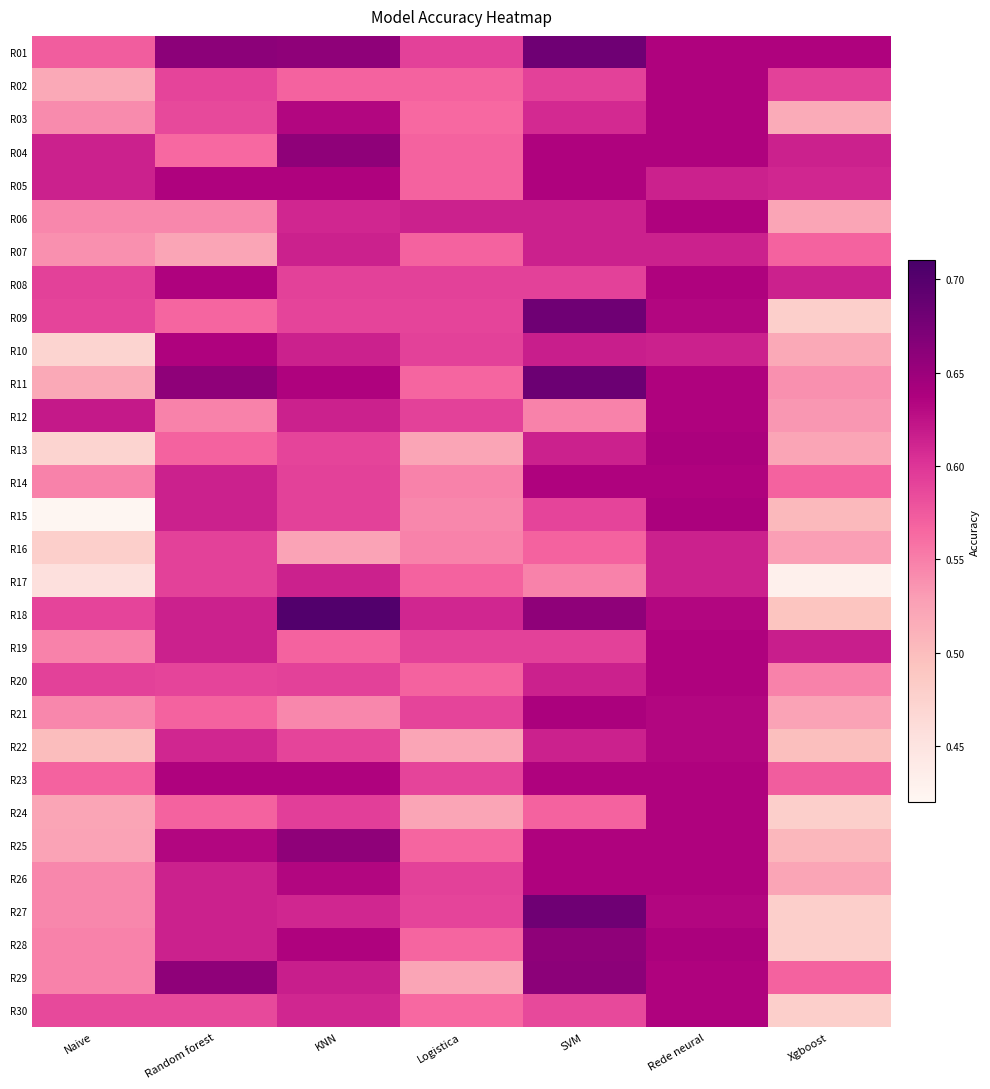

Reading right to left, what are all the values shown in this chart?

R01: Xgboost=0.6	Rede neural=0.6	SVM=0.7	Logistica=0.6	KNN=0.7	Random forest=0.7	Naive=0.6
R02: Xgboost=0.6	Rede neural=0.6	SVM=0.6	Logistica=0.6	KNN=0.6	Random forest=0.6	Naive=0.5
R03: Xgboost=0.5	Rede neural=0.6	SVM=0.6	Logistica=0.6	KNN=0.6	Random forest=0.6	Naive=0.5
R04: Xgboost=0.6	Rede neural=0.6	SVM=0.6	Logistica=0.6	KNN=0.7	Random forest=0.6	Naive=0.6
R05: Xgboost=0.6	Rede neural=0.6	SVM=0.6	Logistica=0.6	KNN=0.6	Random forest=0.6	Naive=0.6
R06: Xgboost=0.5	Rede neural=0.6	SVM=0.6	Logistica=0.6	KNN=0.6	Random forest=0.5	Naive=0.5
R07: Xgboost=0.6	Rede neural=0.6	SVM=0.6	Logistica=0.6	KNN=0.6	Random forest=0.5	Naive=0.5
R08: Xgboost=0.6	Rede neural=0.6	SVM=0.6	Logistica=0.6	KNN=0.6	Random forest=0.6	Naive=0.6
R09: Xgboost=0.5	Rede neural=0.6	SVM=0.7	Logistica=0.6	KNN=0.6	Random forest=0.6	Naive=0.6
R10: Xgboost=0.5	Rede neural=0.6	SVM=0.6	Logistica=0.6	KNN=0.6	Random forest=0.6	Naive=0.5
R11: Xgboost=0.5	Rede neural=0.6	SVM=0.7	Logistica=0.6	KNN=0.6	Random forest=0.7	Naive=0.5
R12: Xgboost=0.5	Rede neural=0.6	SVM=0.5	Logistica=0.6	KNN=0.6	Random forest=0.5	Naive=0.6
R13: Xgboost=0.5	Rede neural=0.6	SVM=0.6	Logistica=0.5	KNN=0.6	Random forest=0.6	Naive=0.5
R14: Xgboost=0.6	Rede neural=0.6	SVM=0.6	Logistica=0.5	KNN=0.6	Random forest=0.6	Naive=0.5
R15: Xgboost=0.5	Rede neural=0.6	SVM=0.6	Logistica=0.5	KNN=0.6	Random forest=0.6	Naive=0.4
R16: Xgboost=0.5	Rede neural=0.6	SVM=0.6	Logistica=0.5	KNN=0.5	Random forest=0.6	Naive=0.5
R17: Xgboost=0.4	Rede neural=0.6	SVM=0.5	Logistica=0.6	KNN=0.6	Random forest=0.6	Naive=0.5
R18: Xgboost=0.5	Rede neural=0.6	SVM=0.7	Logistica=0.6	KNN=0.7	Random forest=0.6	Naive=0.6
R19: Xgboost=0.6	Rede neural=0.6	SVM=0.6	Logistica=0.6	KNN=0.6	Random forest=0.6	Naive=0.5
R20: Xgboost=0.5	Rede neural=0.6	SVM=0.6	Logistica=0.6	KNN=0.6	Random forest=0.6	Naive=0.6
R21: Xgboost=0.5	Rede neural=0.6	SVM=0.6	Logistica=0.6	KNN=0.5	Random forest=0.6	Naive=0.5
R22: Xgboost=0.5	Rede neural=0.6	SVM=0.6	Logistica=0.5	KNN=0.6	Random forest=0.6	Naive=0.5
R23: Xgboost=0.6	Rede neural=0.6	SVM=0.6	Logistica=0.6	KNN=0.6	Random forest=0.6	Naive=0.6
R24: Xgboost=0.5	Rede neural=0.6	SVM=0.6	Logistica=0.5	KNN=0.6	Random forest=0.6	Naive=0.5
R25: Xgboost=0.5	Rede neural=0.6	SVM=0.6	Logistica=0.6	KNN=0.7	Random forest=0.6	Naive=0.5
R26: Xgboost=0.5	Rede neural=0.6	SVM=0.6	Logistica=0.6	KNN=0.6	Random forest=0.6	Naive=0.5
R27: Xgboost=0.5	Rede neural=0.6	SVM=0.7	Logistica=0.6	KNN=0.6	Random forest=0.6	Naive=0.5
R28: Xgboost=0.5	Rede neural=0.6	SVM=0.7	Logistica=0.6	KNN=0.6	Random forest=0.6	Naive=0.5
R29: Xgboost=0.6	Rede neural=0.6	SVM=0.7	Logistica=0.5	KNN=0.6	Random forest=0.7	Naive=0.5
R30: Xgboost=0.5	Rede neural=0.6	SVM=0.6	Logistica=0.6	KNN=0.6	Random forest=0.6	Naive=0.6